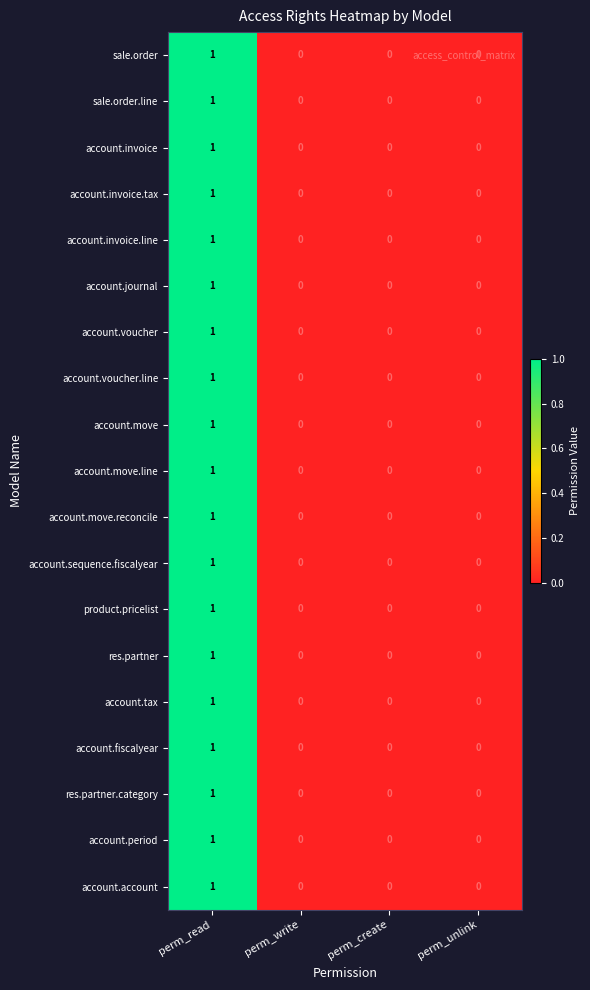

How many data points does each series have?

4